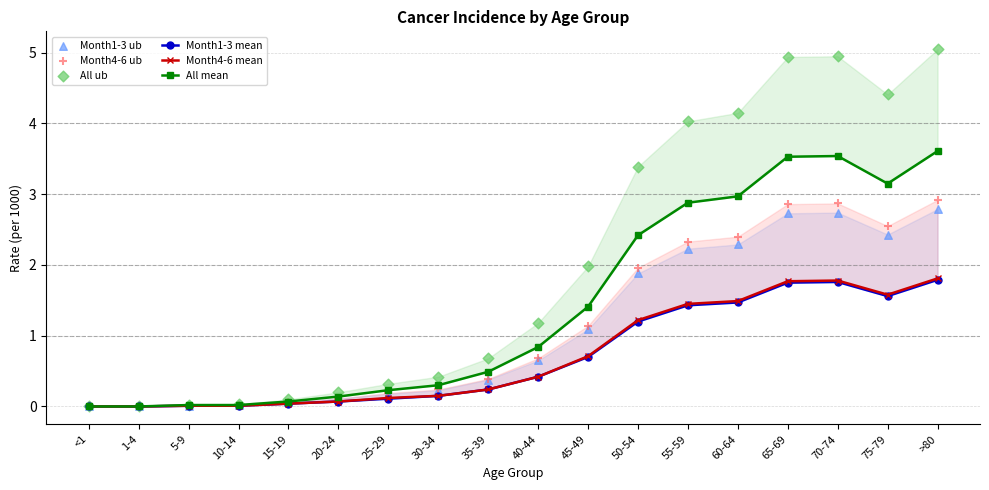

What are all the series names shown in the legend?

Month1-3 mean, Month4-6 mean, All mean, Month1-3 ub, Month4-6 ub, All ub